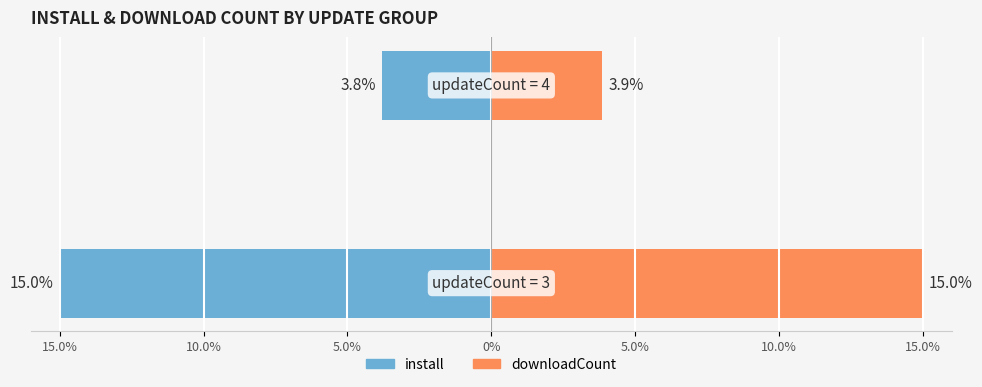

How many bars are there in total?

4